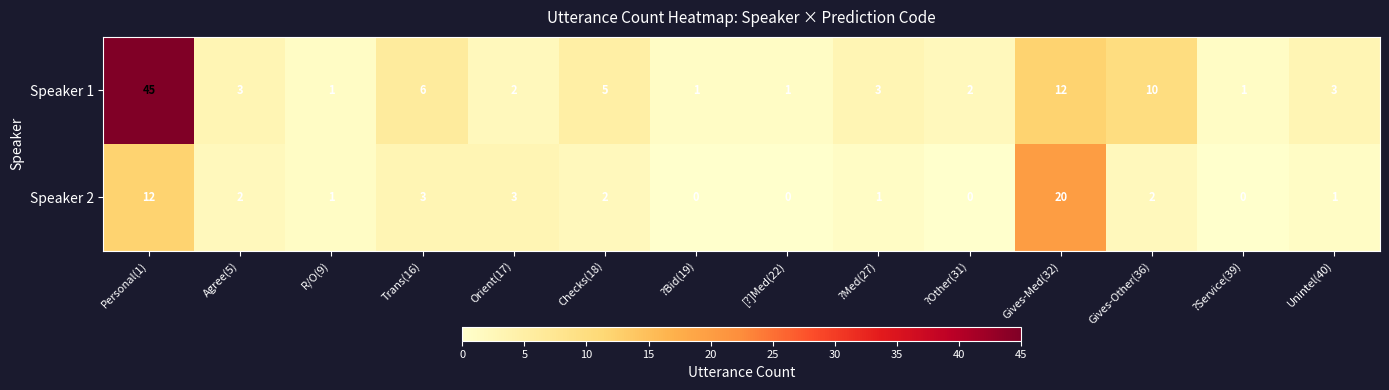

What is the difference between the maximum and minimum values in the Speaker 1 series?

44